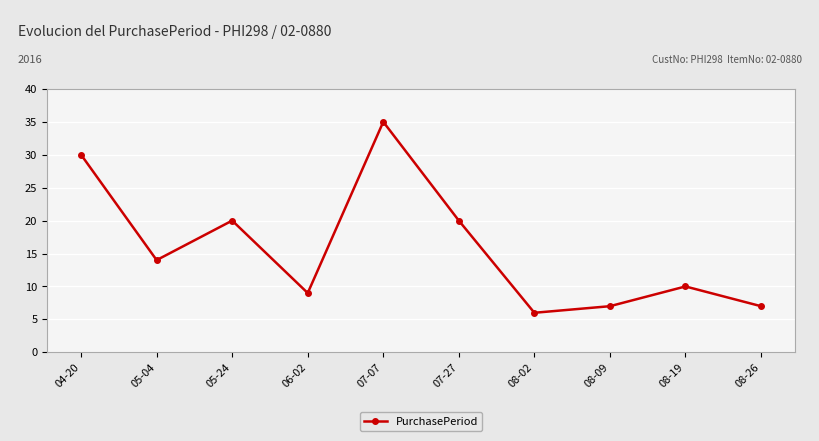

How many points are higher than both their immediate neighbors (excluding endpoints)?

3